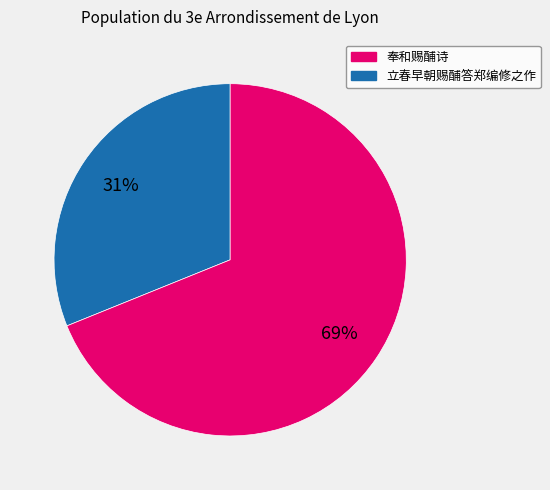

To the nearest percent, what is the difference between the largest and smallest slice percentages?

38%